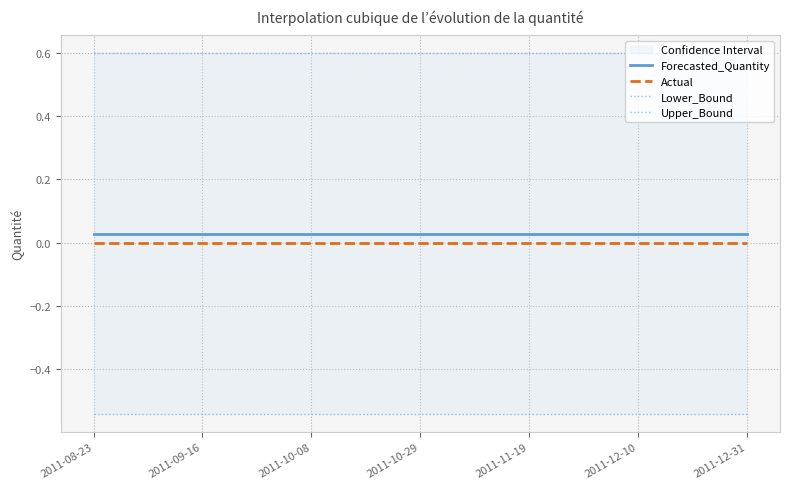

The Forecasted_Quantity series shows 0.0 at 2011-08-23. True or false?

False